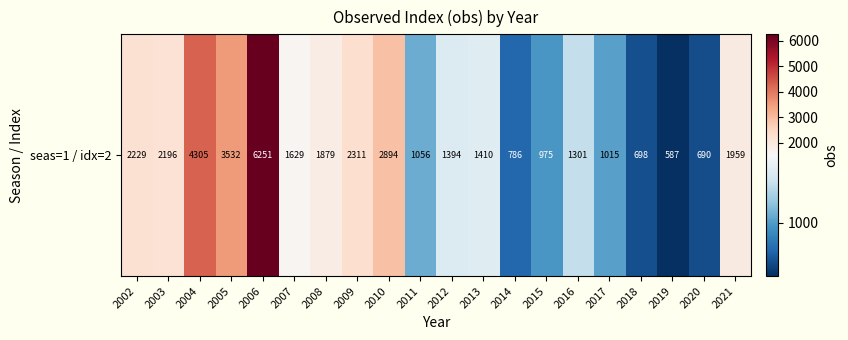

At which category does the chart reach its peak across all series?

2006